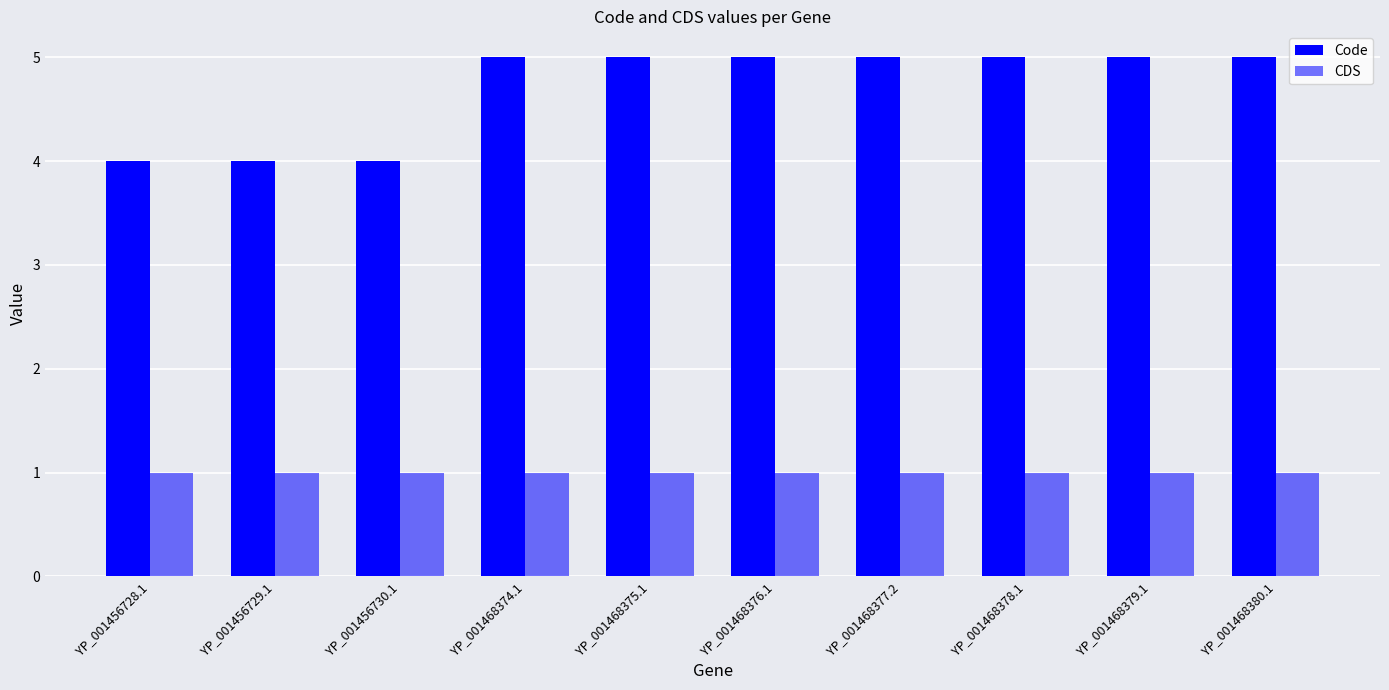

Count the number of data series in this chart.

2